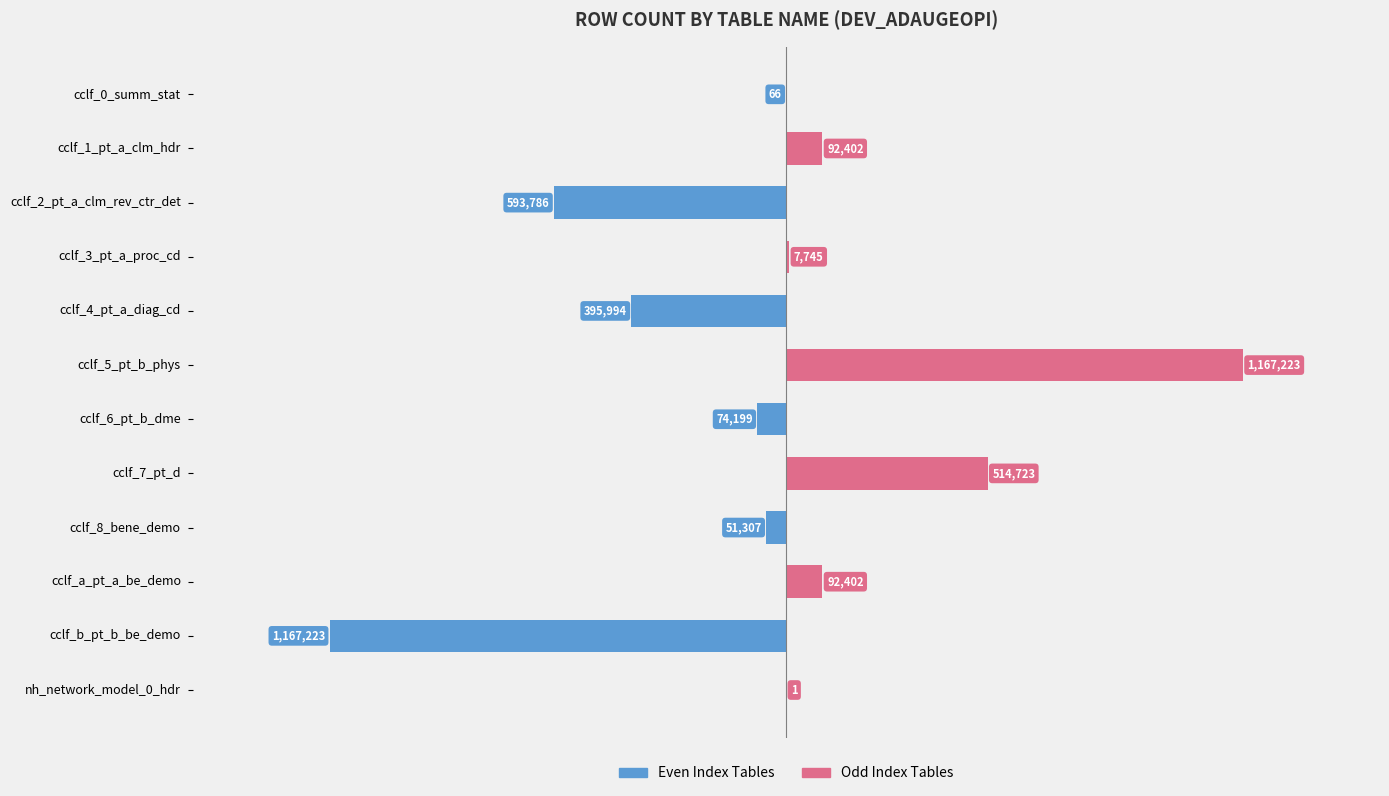

Reading left to right, what are all the values shown in this chart?

Left Group: -66	0	-593786	0	-395994	0	-74199	0	-51307	0	-1167223	0
Right Group: 0	92402	0	7745	0	1167223	0	514723	0	92402	0	1